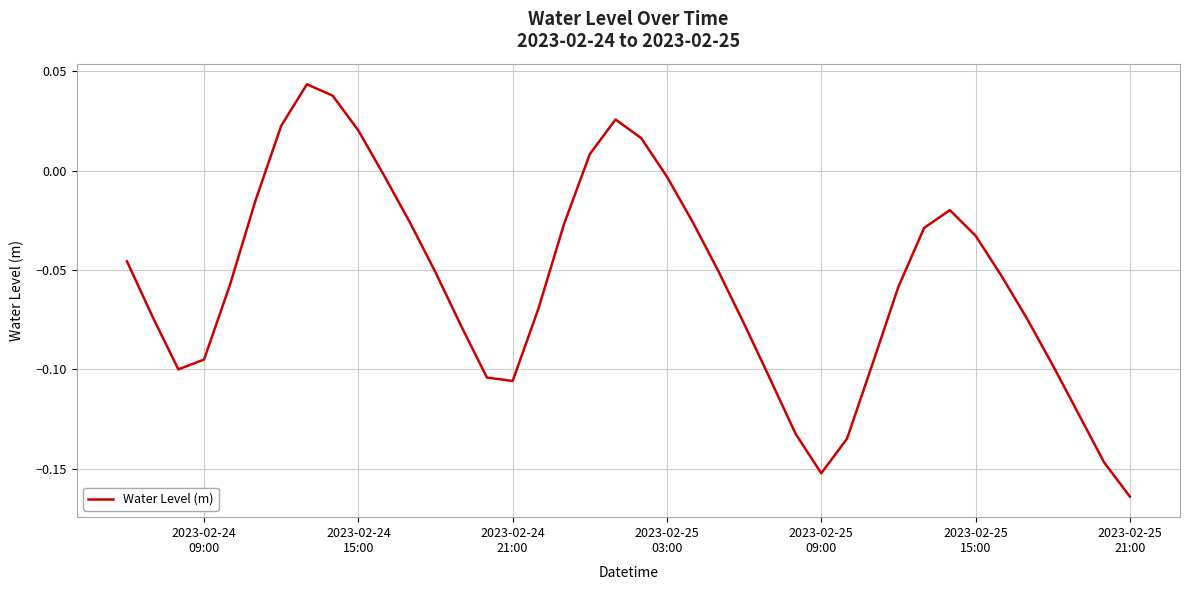

Which category has the lowest value across all series?

2023-02-25
21:00